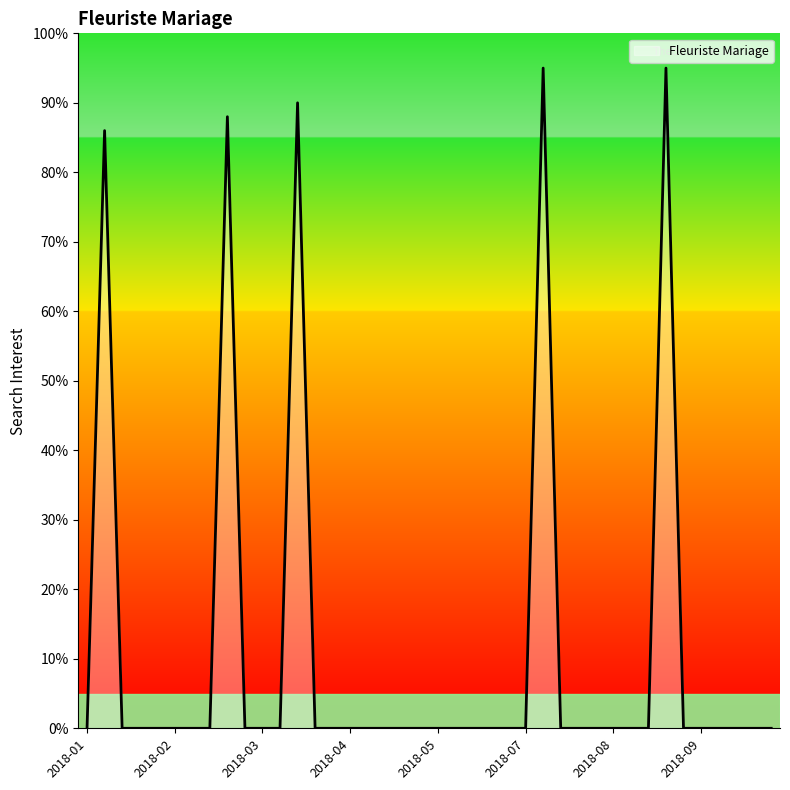

What is the difference between the maximum and minimum values?

95